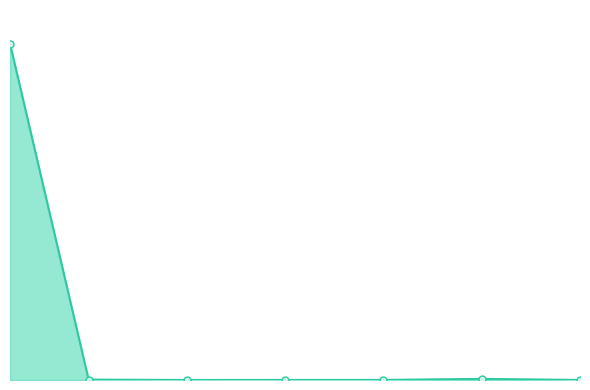

Is this an area chart (filled region under the line)?

Yes